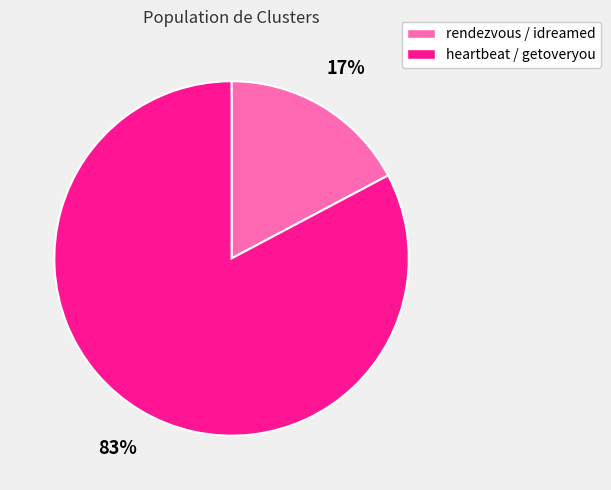

What percentage is the rendezvous / idreamed slice, to the nearest percent?

17%